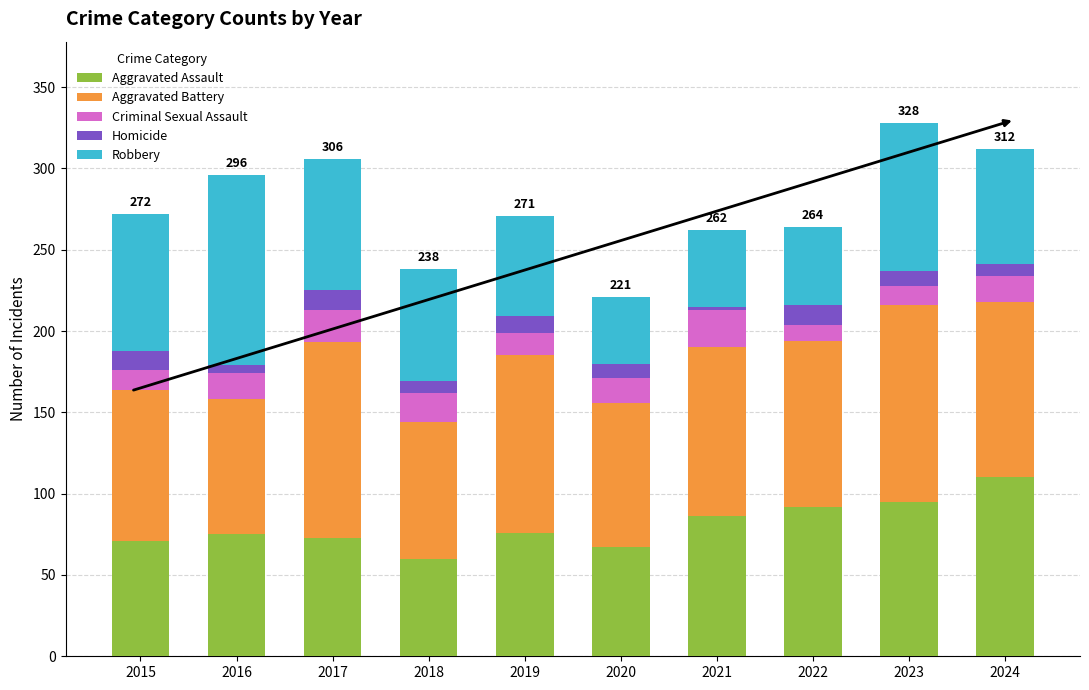

What is the maximum value for Aggravated Assault?

110